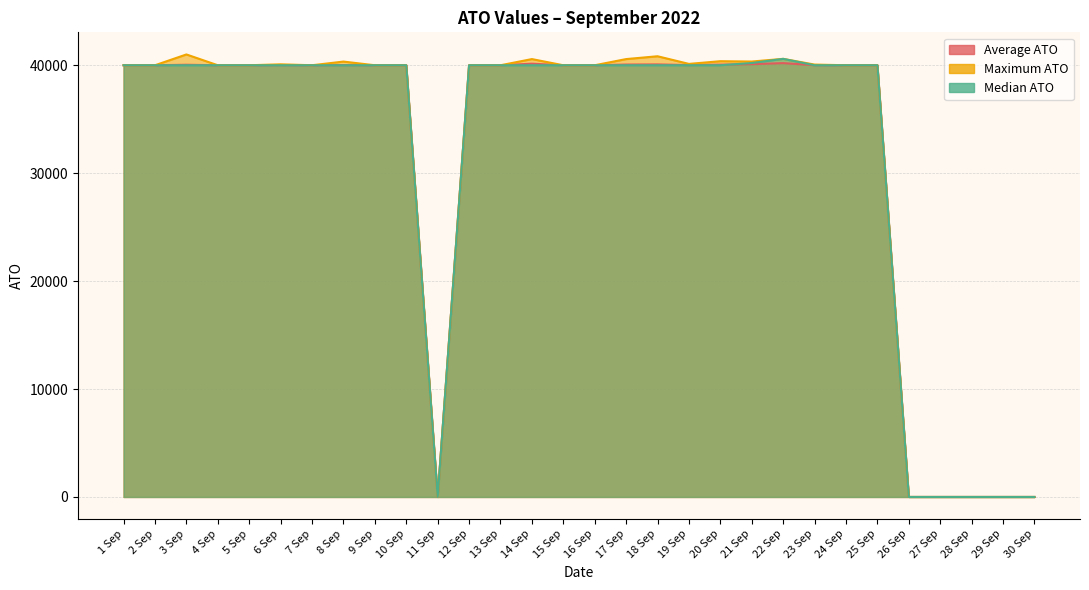

The Average ATO series shows 52404.6 at 25 Sep. True or false?

False